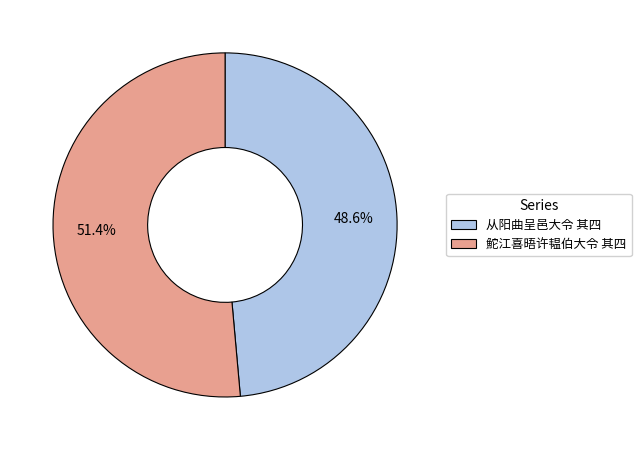

To the nearest percent, what portion does 从阳曲呈邑大令 其四 represent?

49%